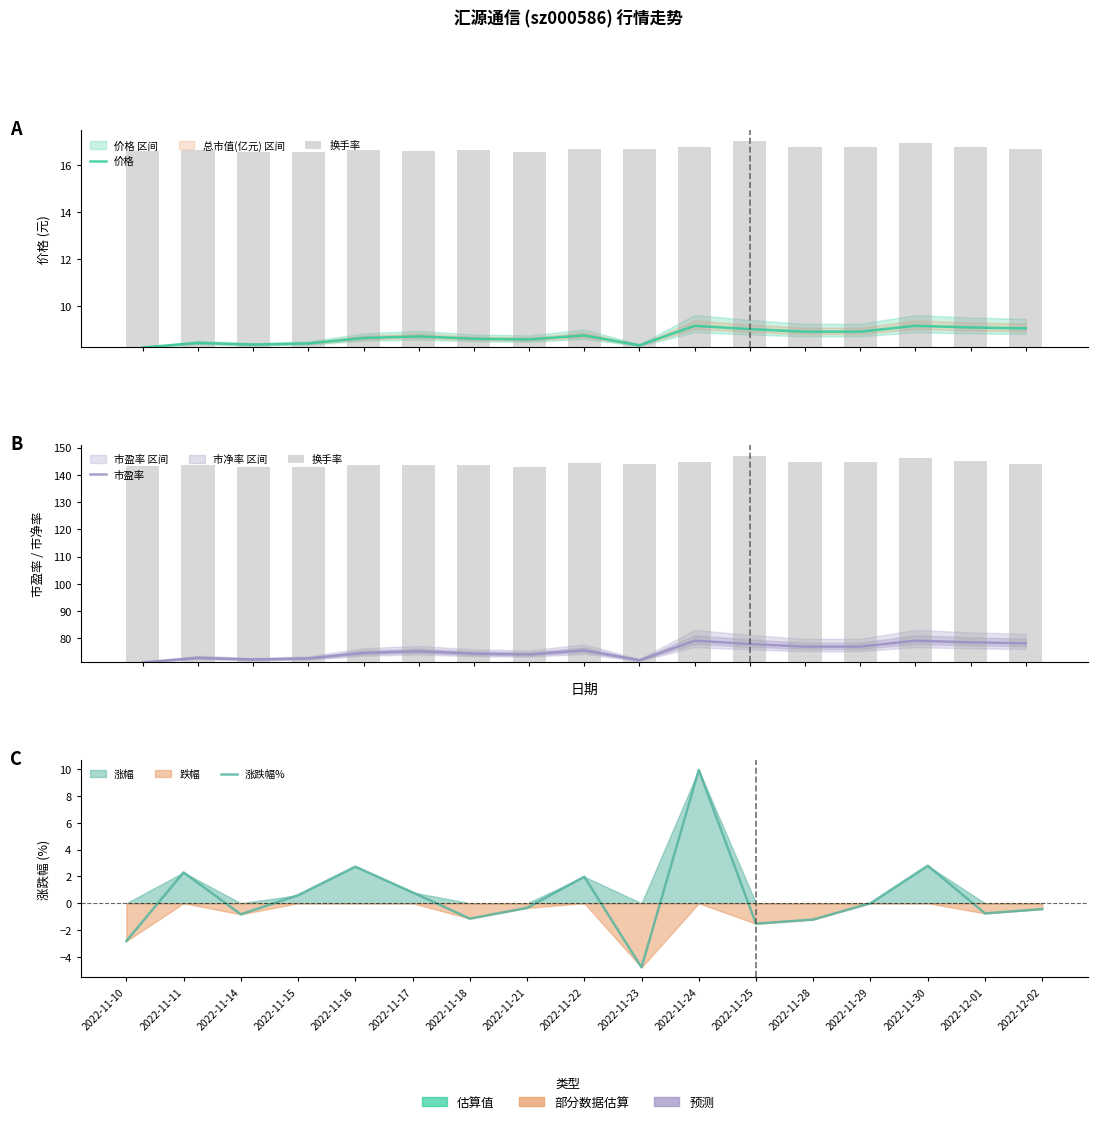

How many data points does each series have?

17